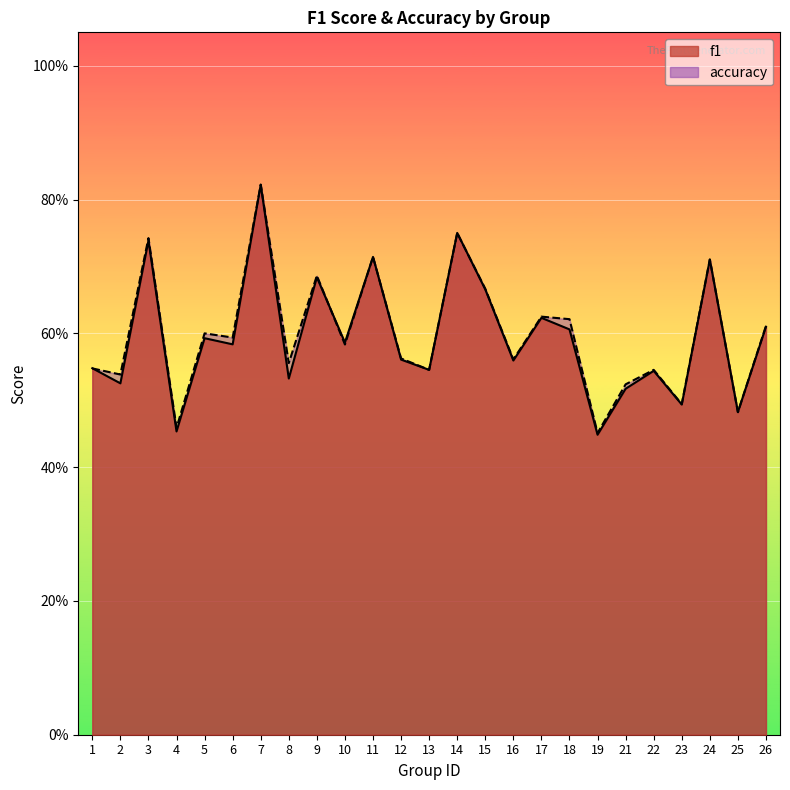

Which has a higher value, 12 or 17?

17